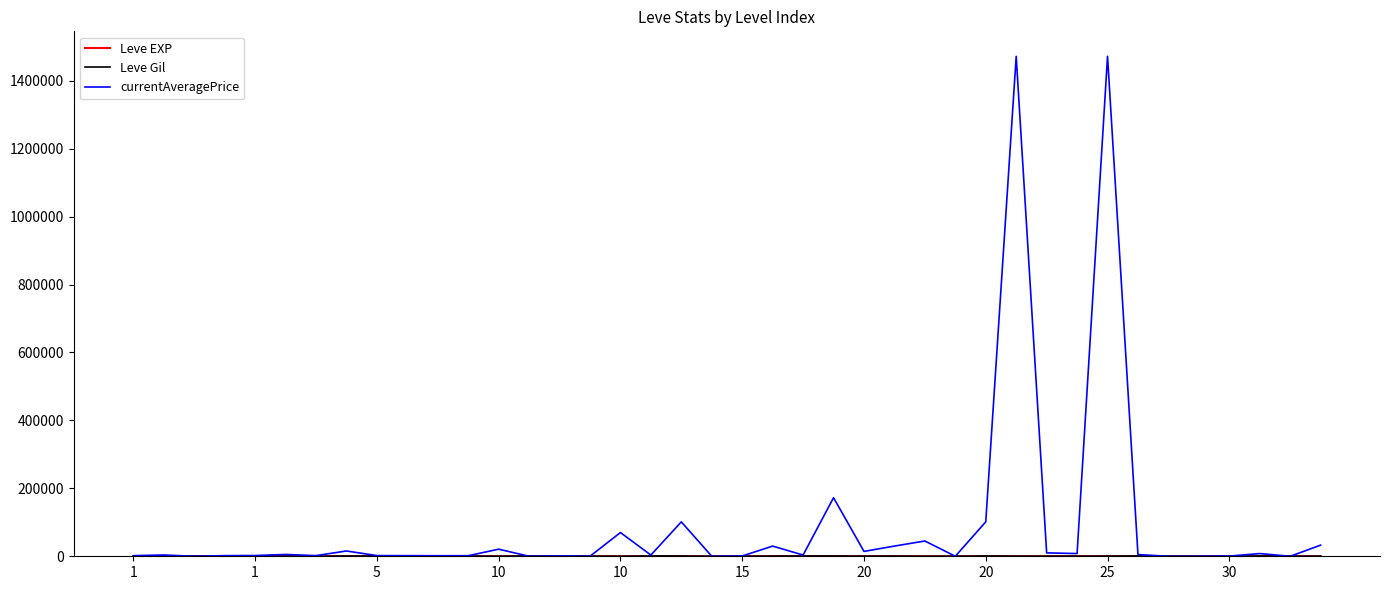

Which series has the largest range (max minus min)?

currentAveragePrice